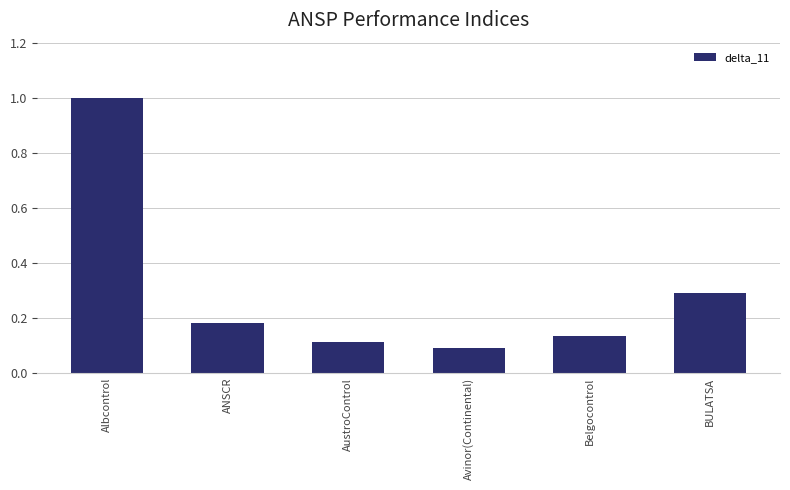

List the labels in order of value, smallest first.

Avinor(Continental), AustroControl, Belgocontrol, ANSCR, BULATSA, Albcontrol